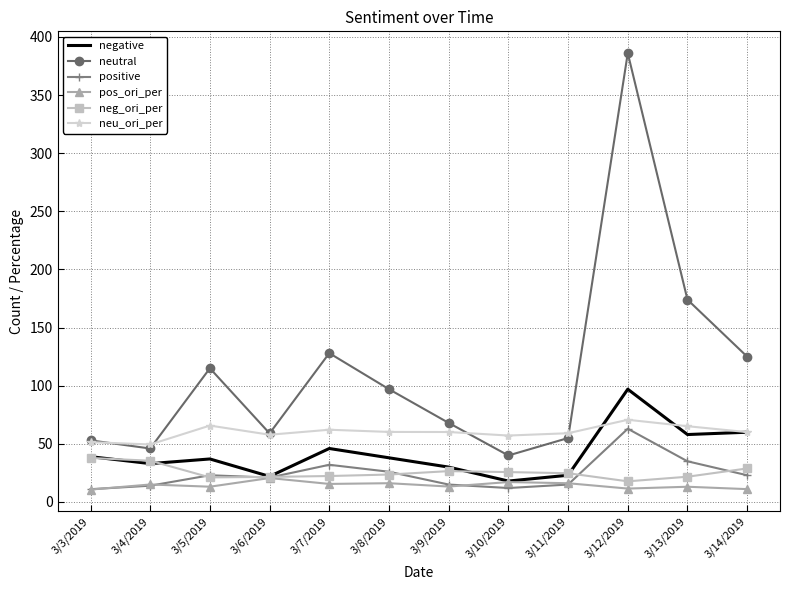

Where is neutral nearest to the value 213?

3/13/2019